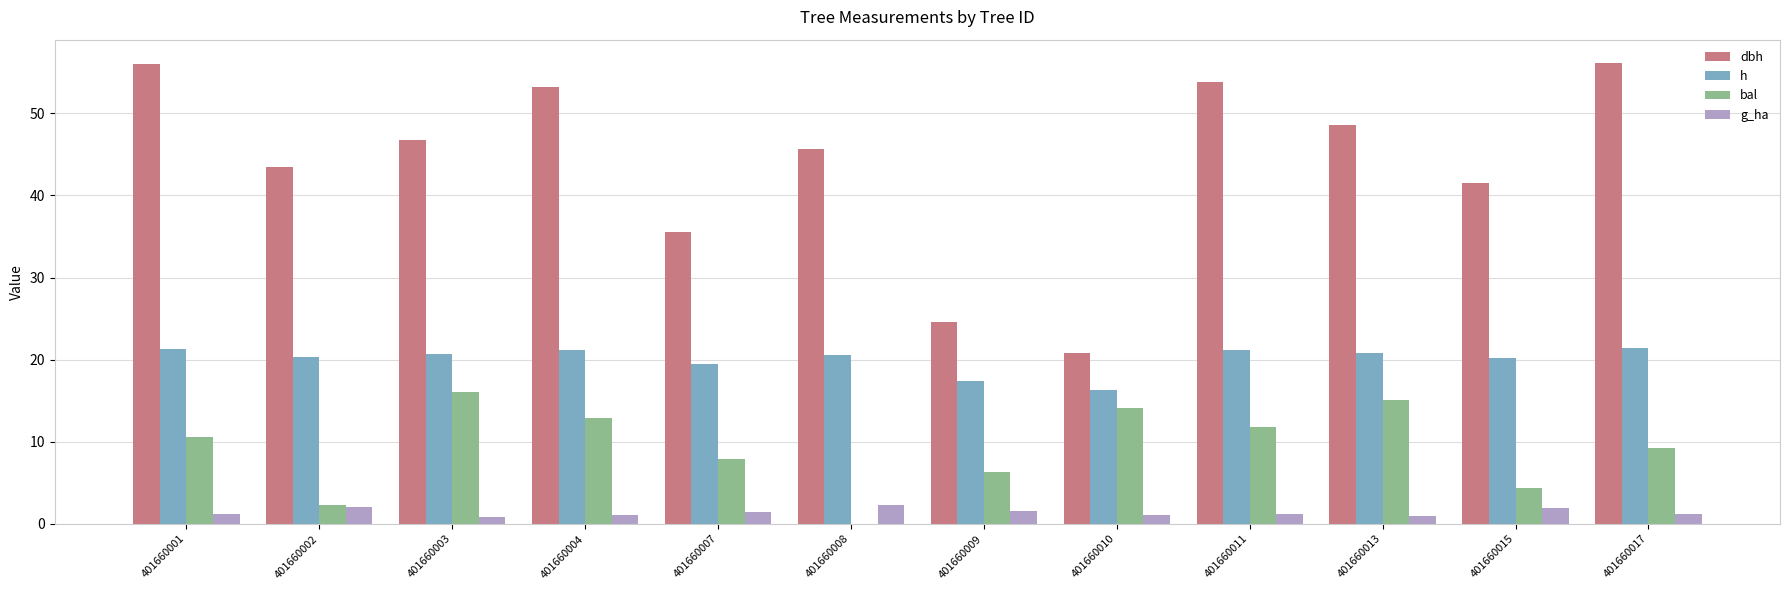

What is the difference between the h values at 401660001 and 401660004?

0.2